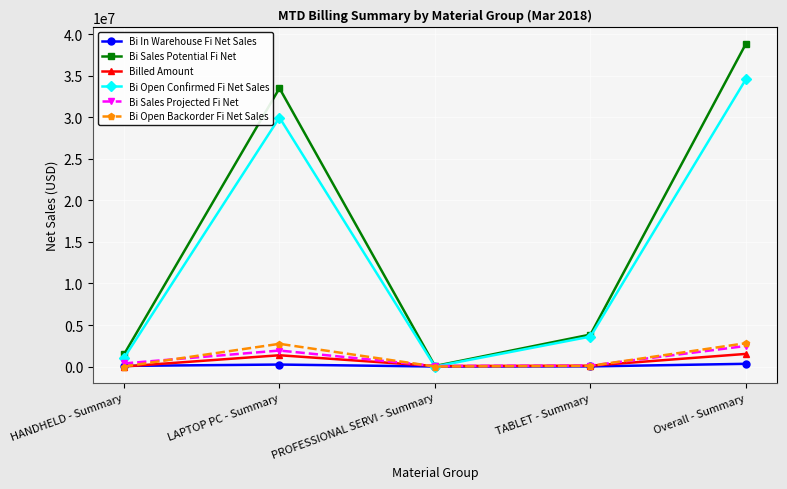

Is it true that Bi Sales Potential Fi Net equals 3851983.4 at TABLET - Summary?

True